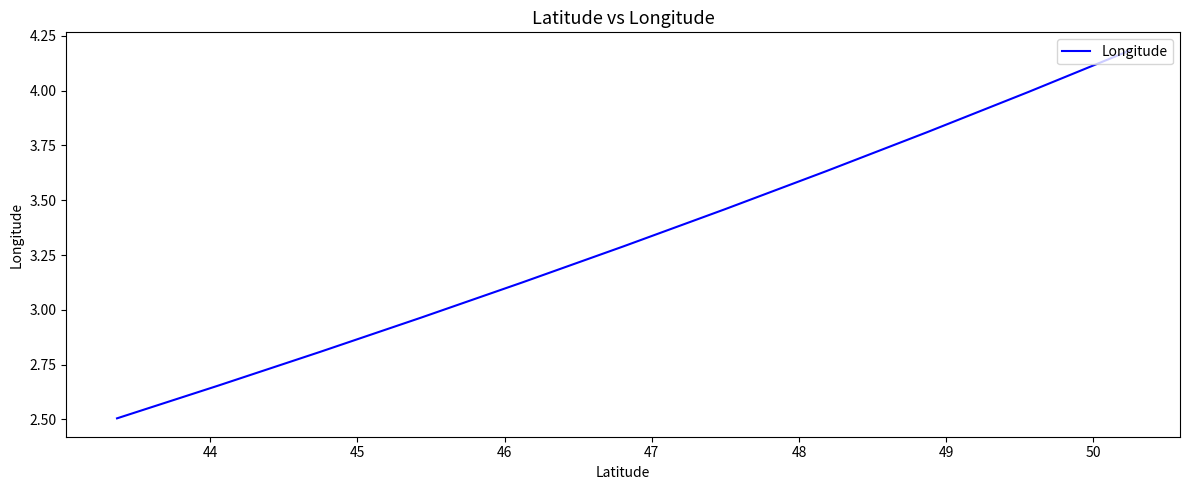

How many data points does each series have?

11